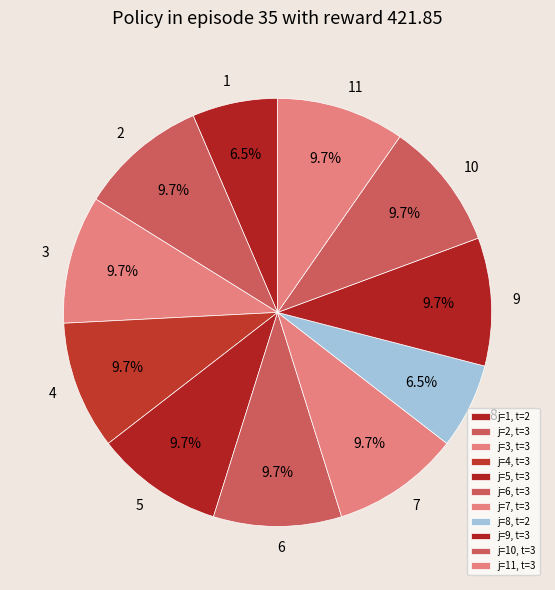

Is 6 the majority of the pie?

No